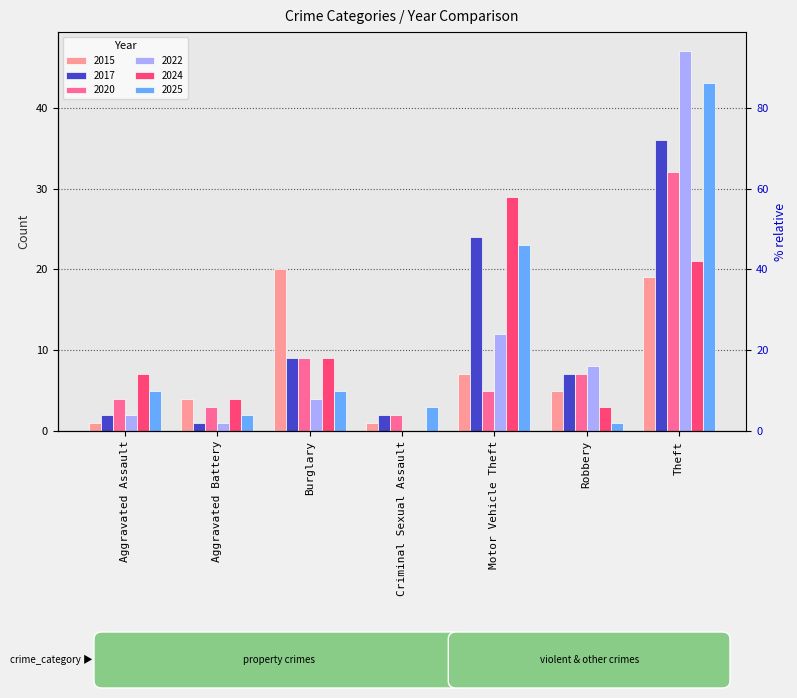

How many categories are shown in the chart?

7